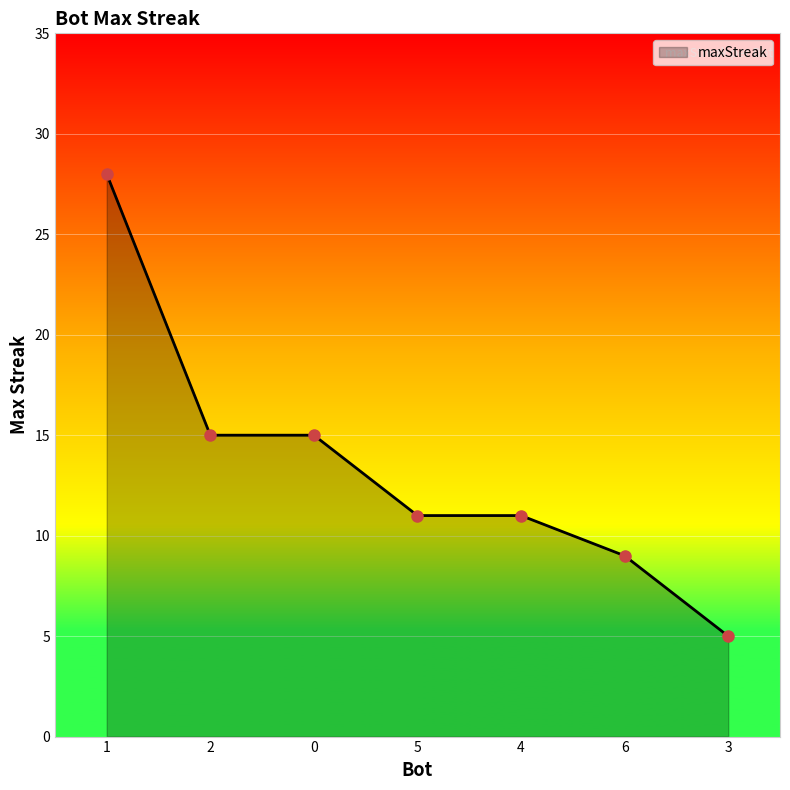

Approximately how many times larger is the value at 4 compared to 3?

2.2